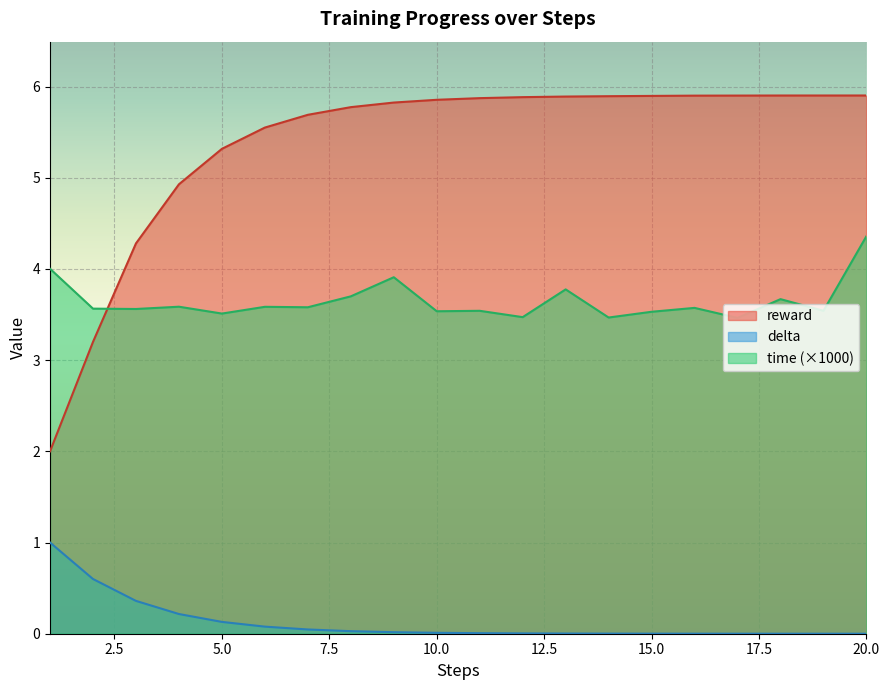

True or false: delta has a value of 0.0 at 19.

True